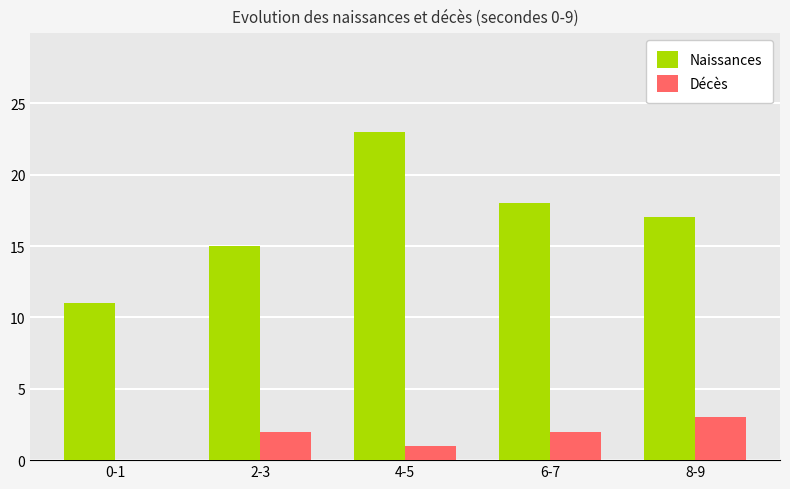

What is the sum of all Naissances values?

84